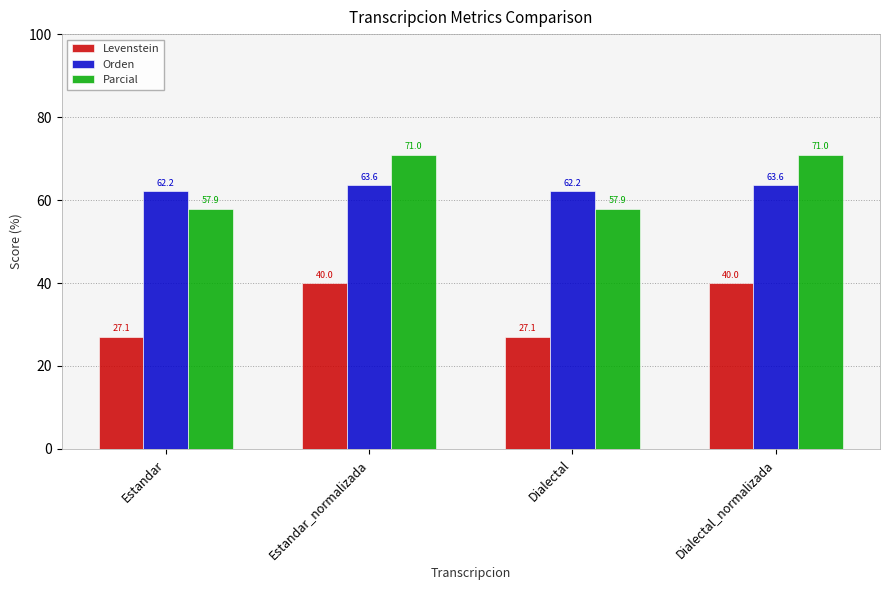

What is the label of the 4th bar from the left?

Dialectal_normalizada